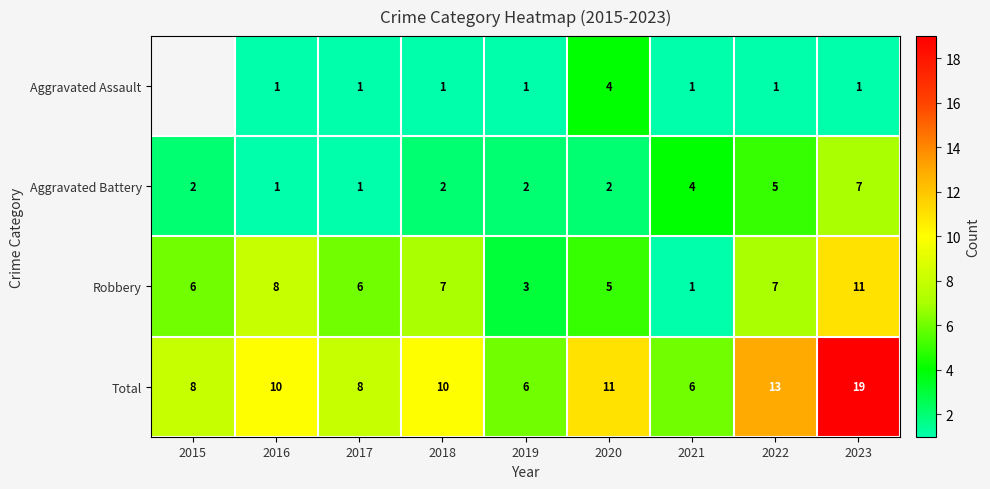

Is the value of Aggravated Battery at 2018 greater than the value of Robbery at 2017?

No